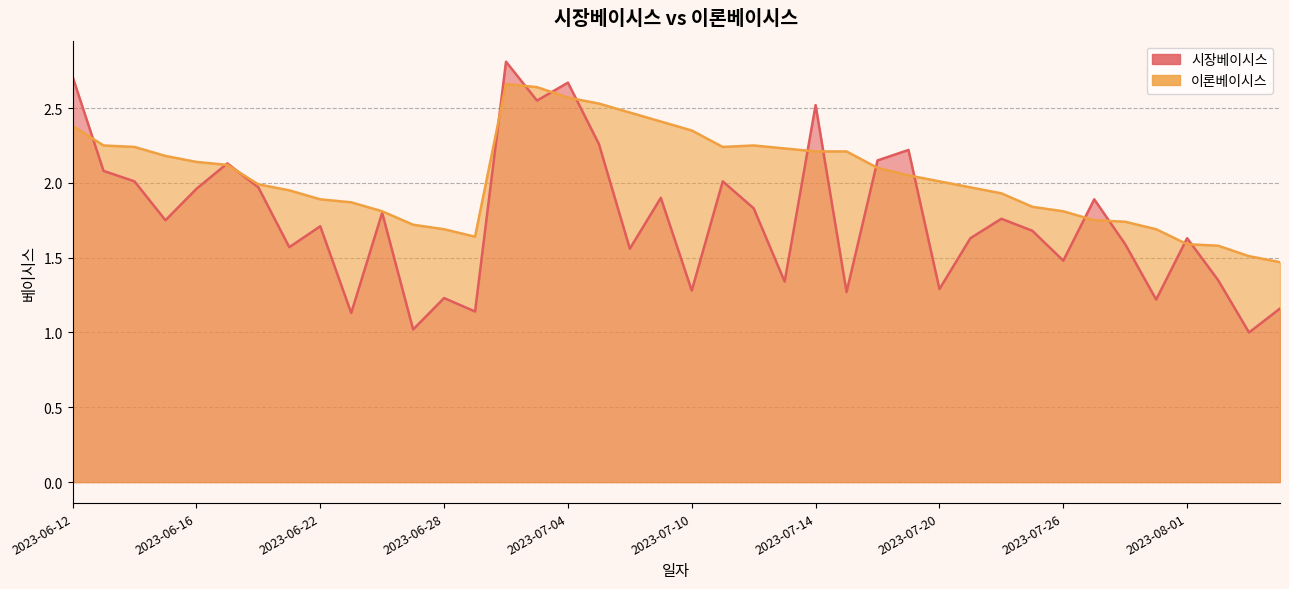

What is the total value across all series at 2023-06-23?

3.0